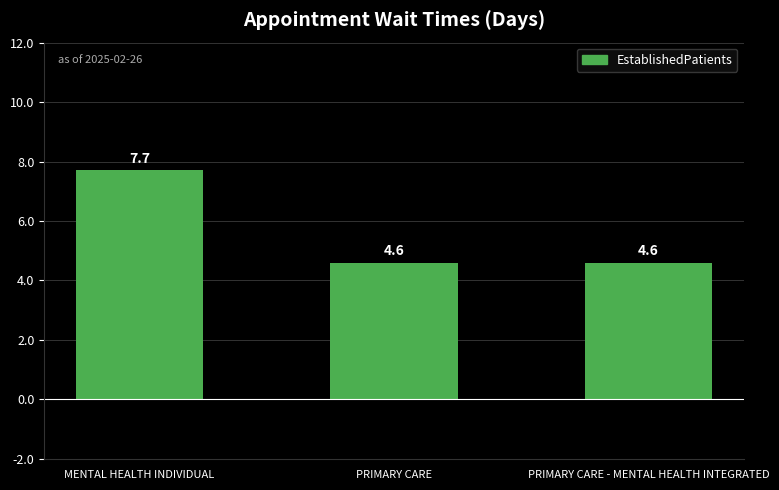

What is the label of the 1st bar from the right?

PRIMARY CARE - MENTAL HEALTH INTEGRATED